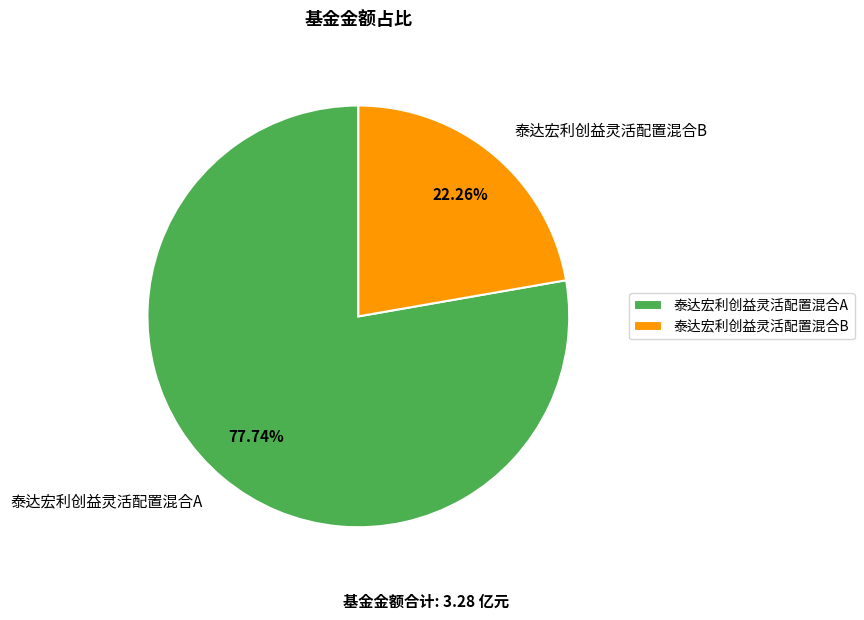

The 泰达宏利创益灵活配置混合A slice represents 88% of the pie. True or false?

False